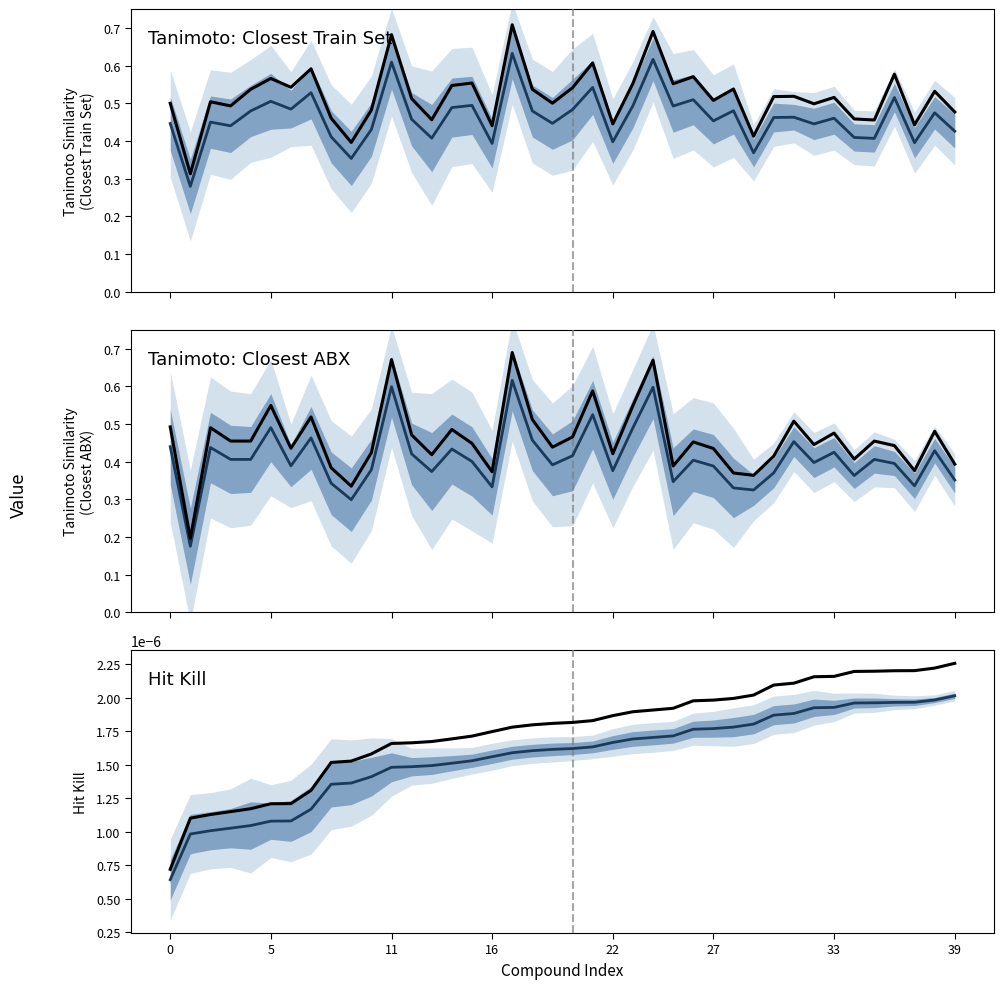

True or false: tanimoto similarity to closest abx (observed) and tanimoto similarity to closest abx intersect in this chart.

False